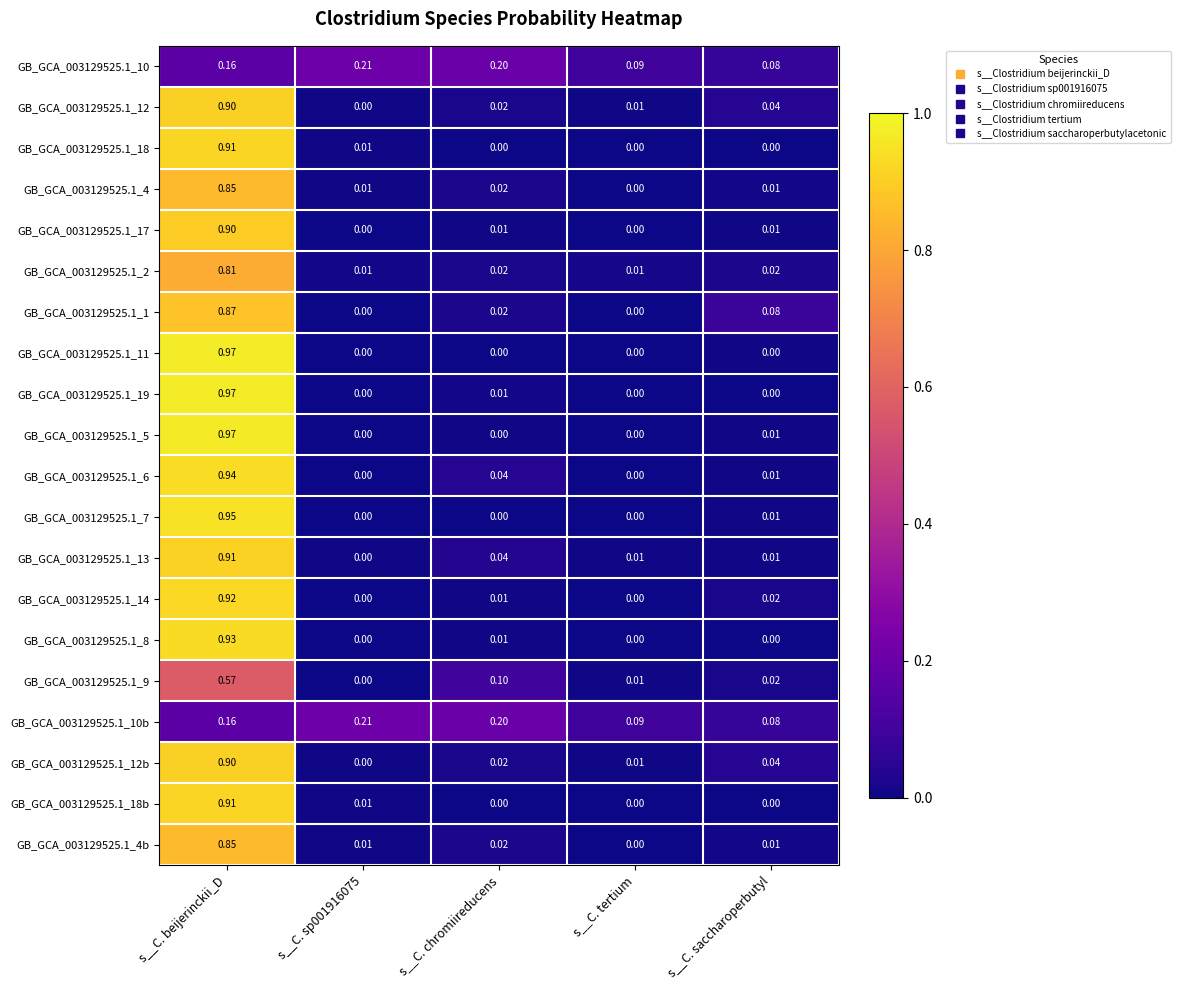

Is the value of GB_GCA_003129525.1_4b at s__C. saccharoperbutyl greater than the value of GB_GCA_003129525.1_19 at s__C. tertium?

Yes